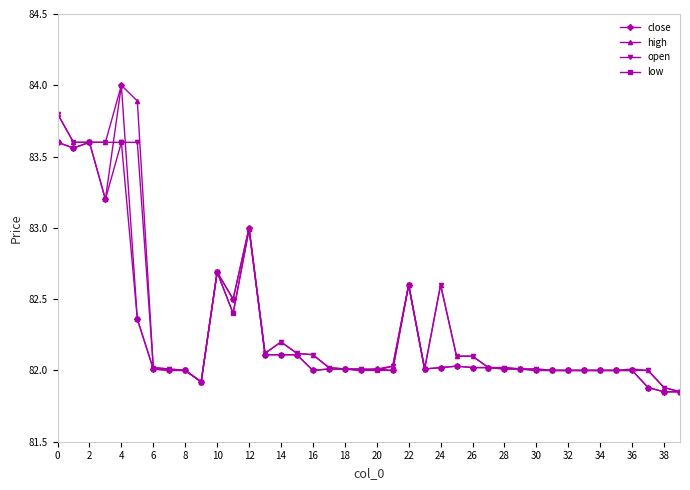

True or false: close has more than 2 interior local peaks.

True